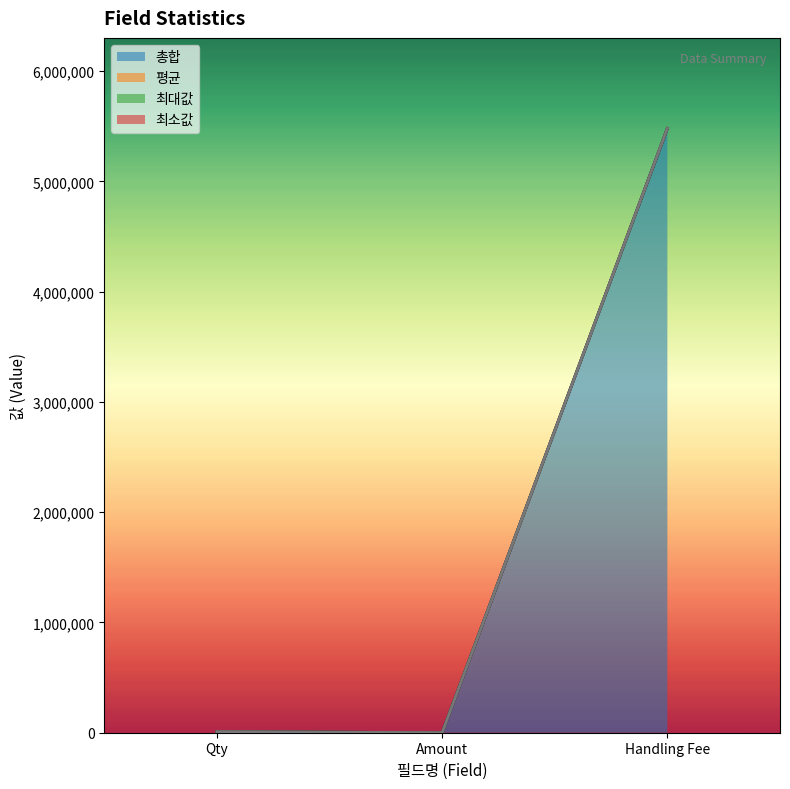

What is the average value of the 총합 series?

1829548.1